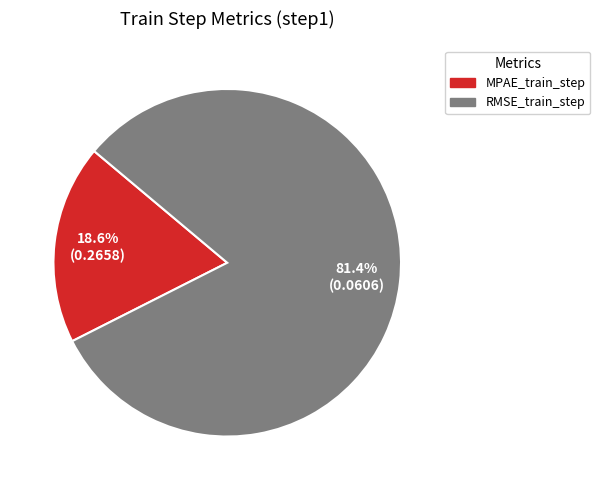

Does any single category account for the majority?

Yes